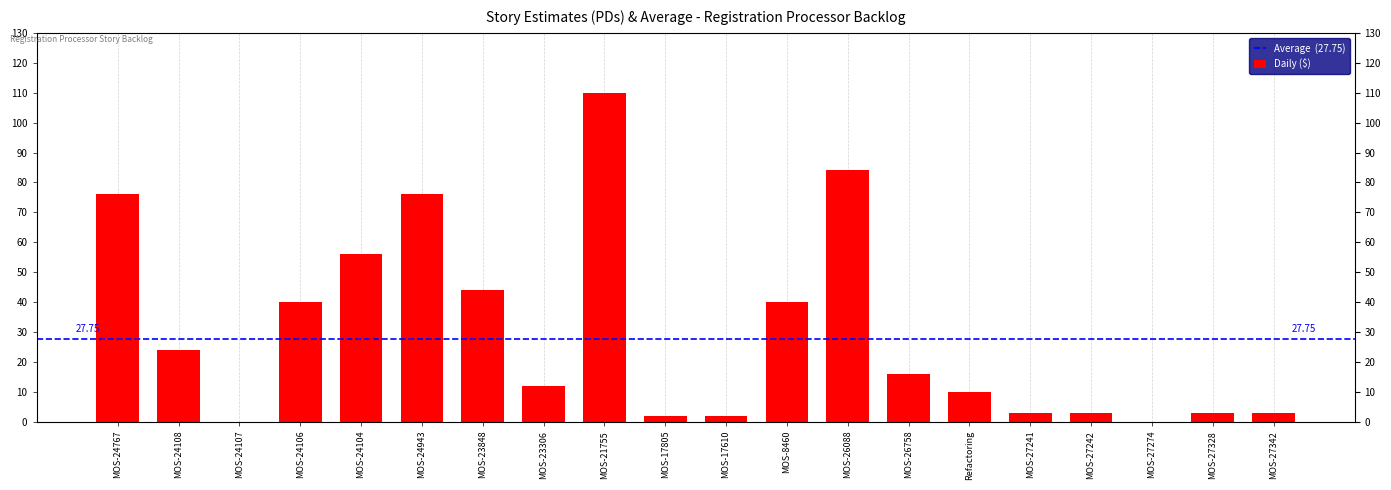

Which category has the lowest value across all series?

MOS-24107